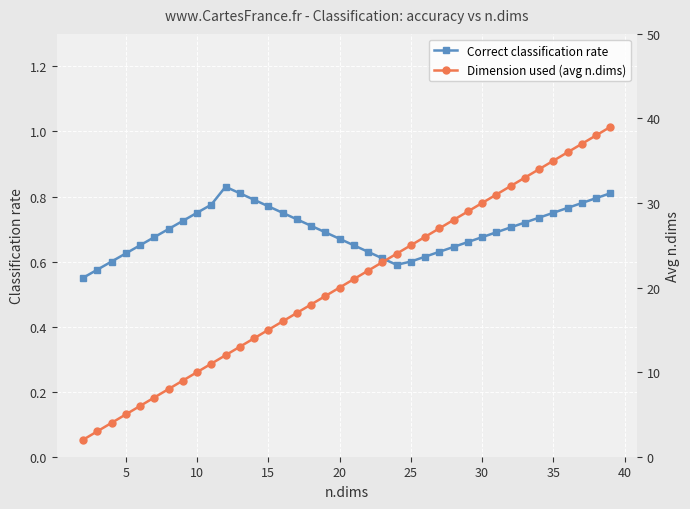

True or false: Correct classification rate has more than 1 interior local peaks.

False